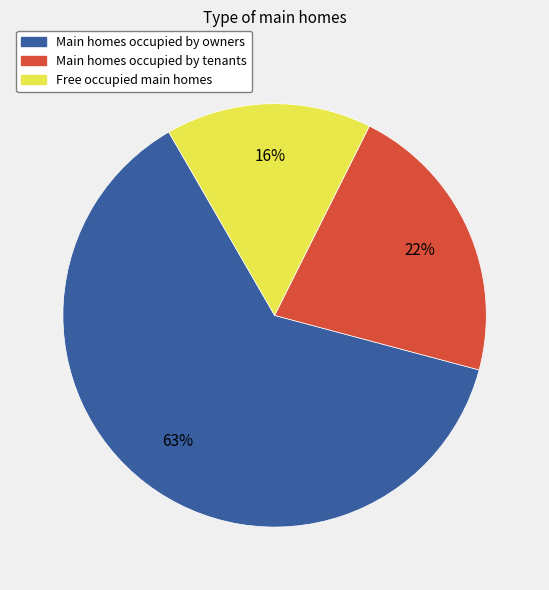

Count the number of slices in the pie.

3